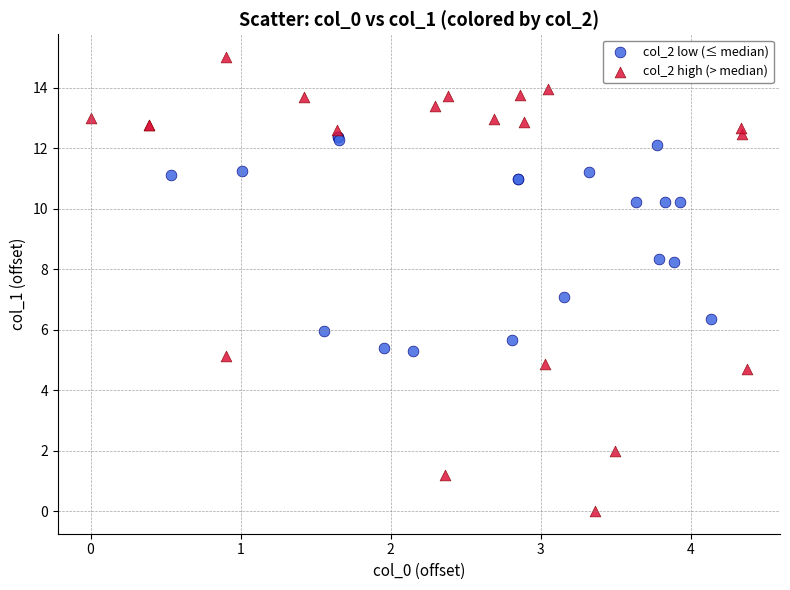

What are all the series names shown in the legend?

col_2 low (≤ median), col_2 high (> median)